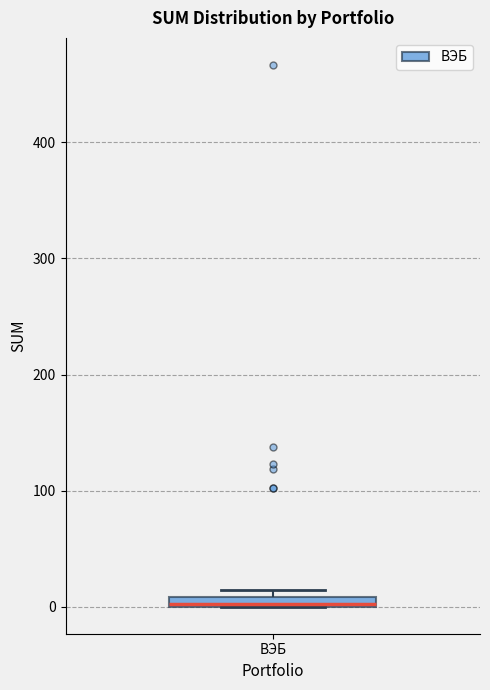

Where is the upper edge of the box for ВЭБ on the y-axis? The values are not printed on the chart, so give them approximately, as read against the axis.

10